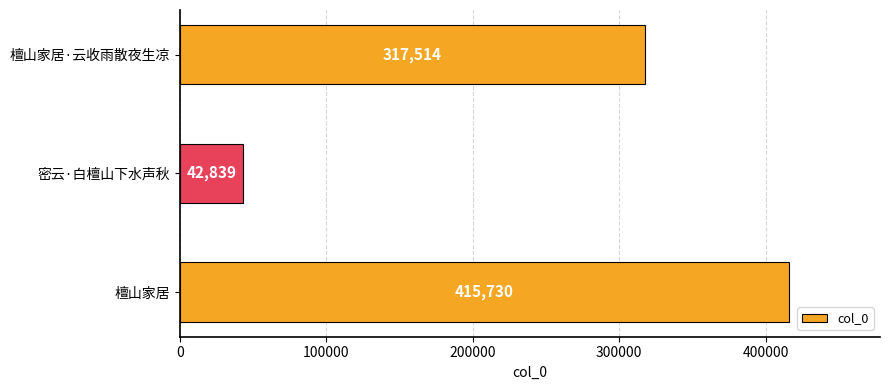

True or false: the data shows 72476 at 檀山家居·云收雨散夜生凉.

False